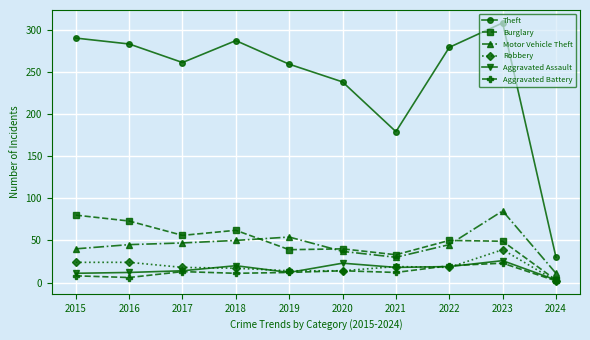

Count the number of categories in the chart.

10